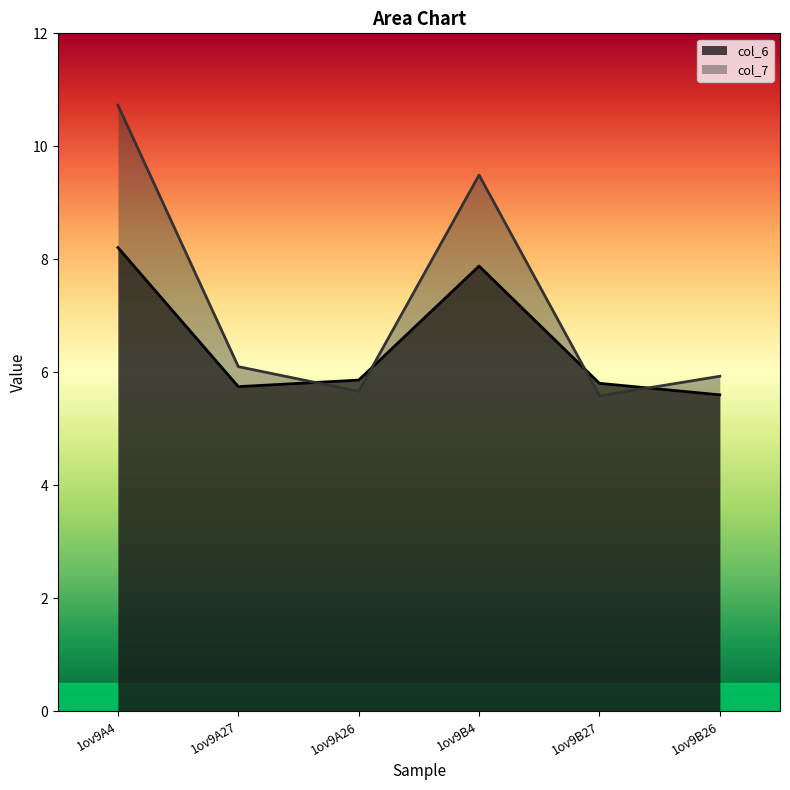

Which category has the lowest value in the col_6 series?

1ov9B26